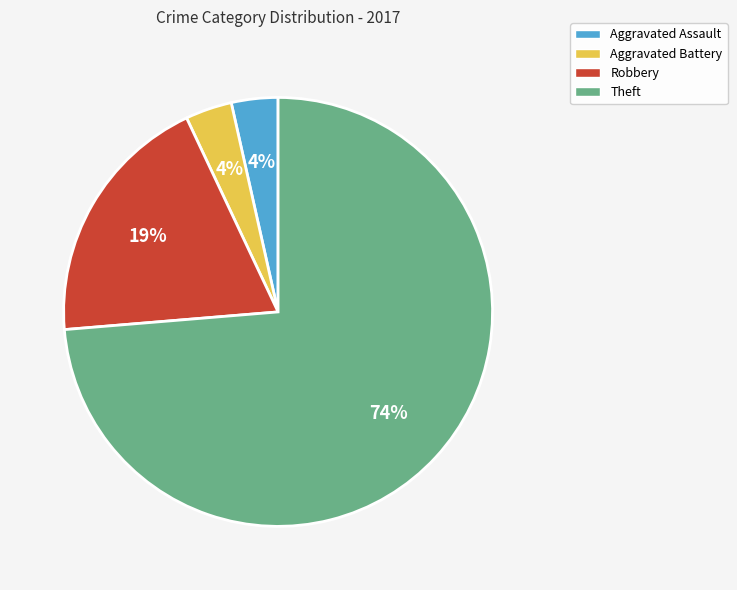

Do Theft and Aggravated Assault together represent more than half of the pie?

Yes